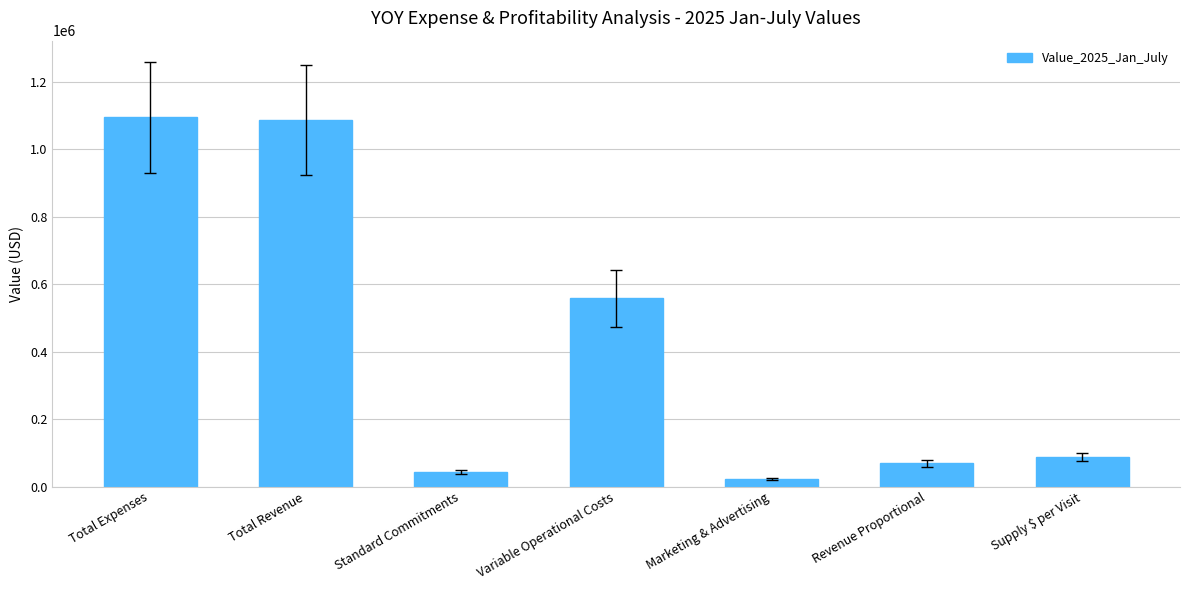

At which label does the data first exceed 87455?

Total Expenses